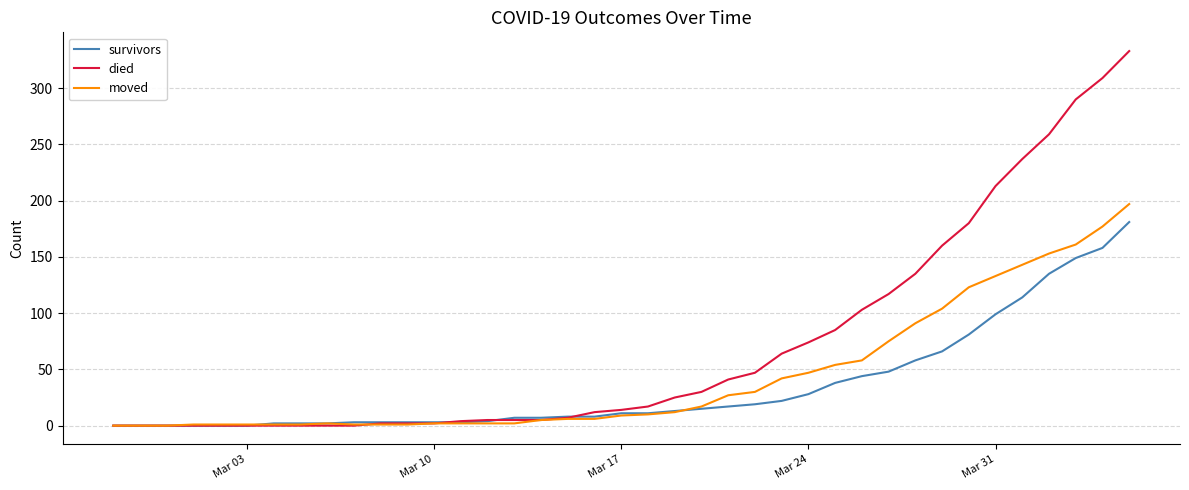

What is the greatest value displayed?

333